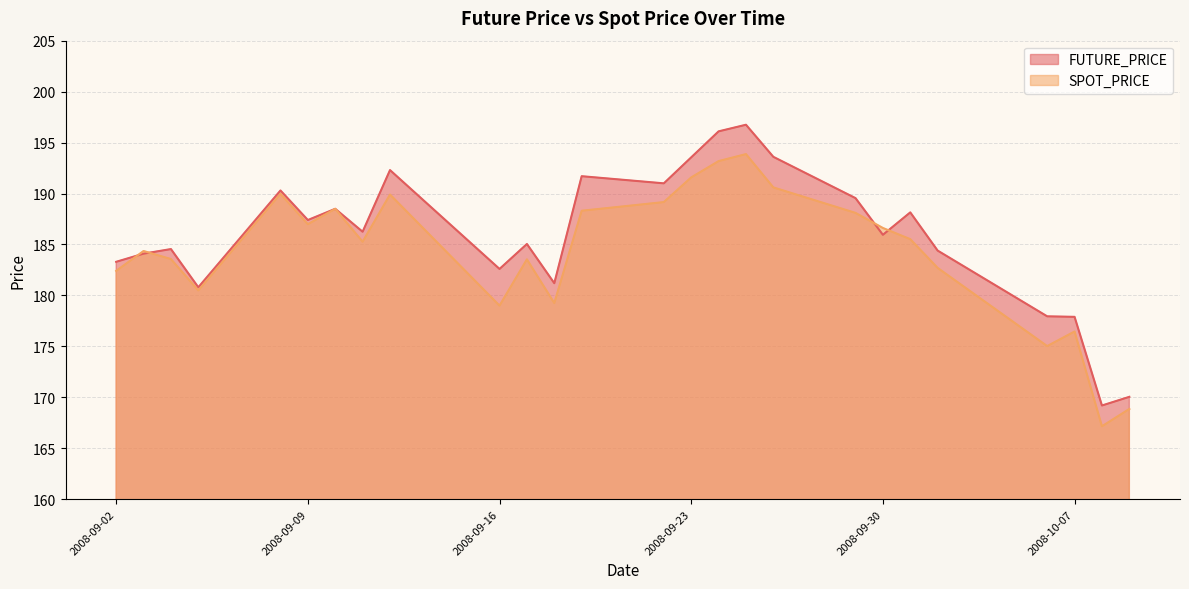

True or false: FUTURE_PRICE and SPOT_PRICE cross at least once.

True